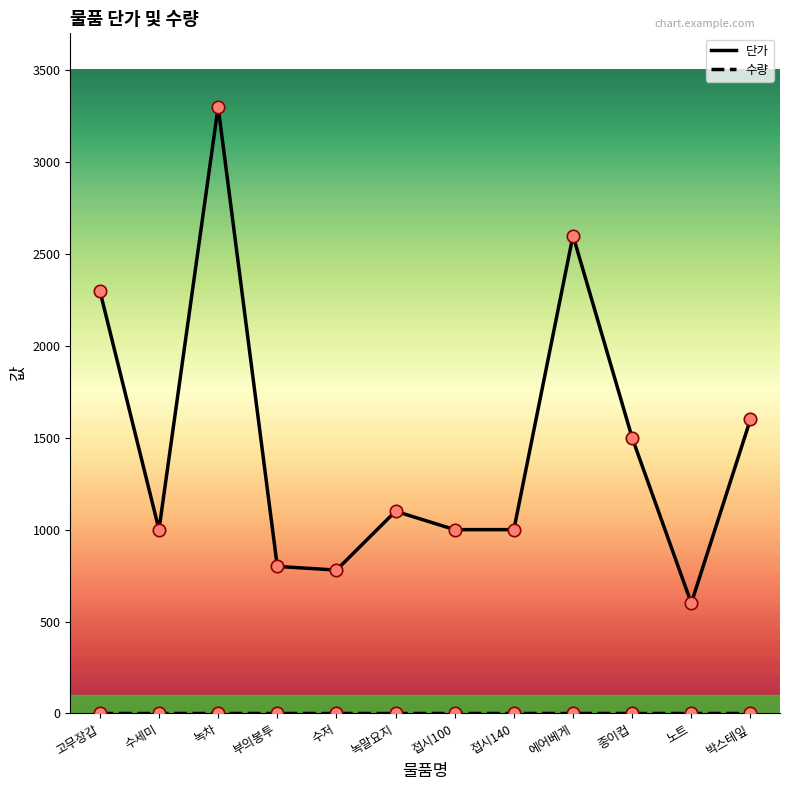

What is the spread (max minus min) of values at 녹차?

3300